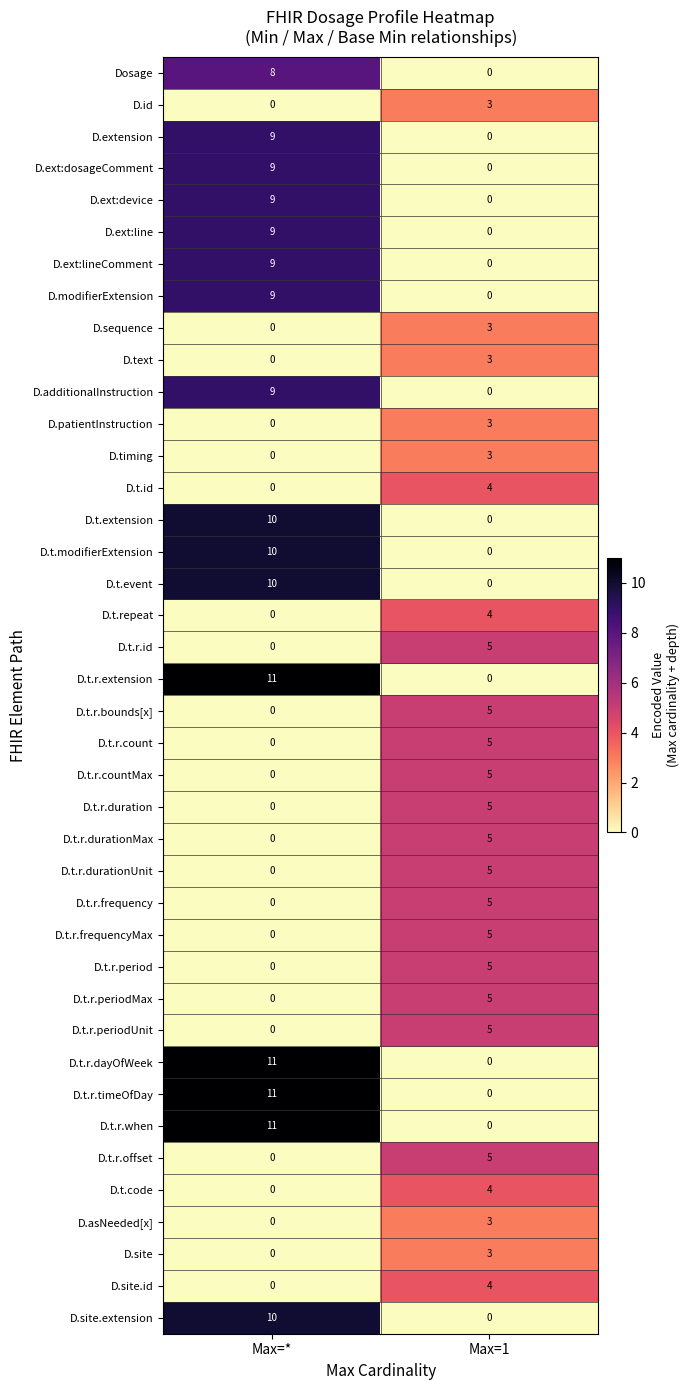

True or false: D.t.repeat has a value of 0 at Max=*.

True